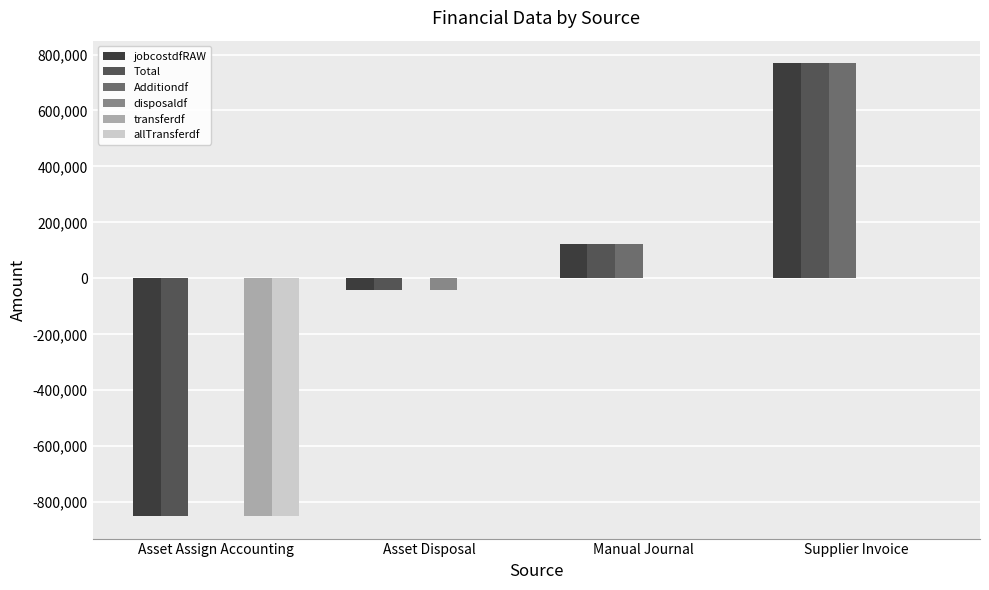

What is the maximum value for jobcostdfRAW?

768556.4